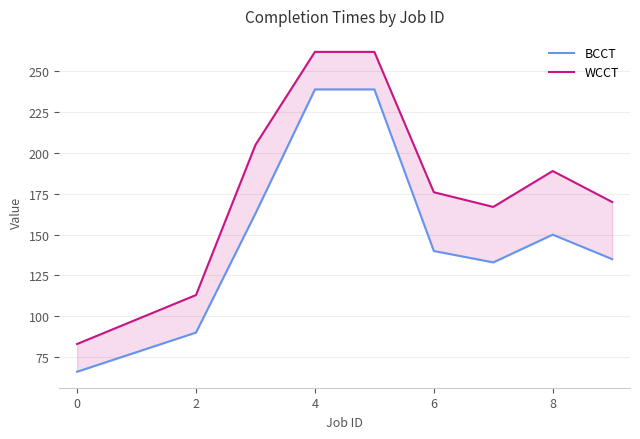

True or false: BCCT and WCCT intersect in this chart.

False